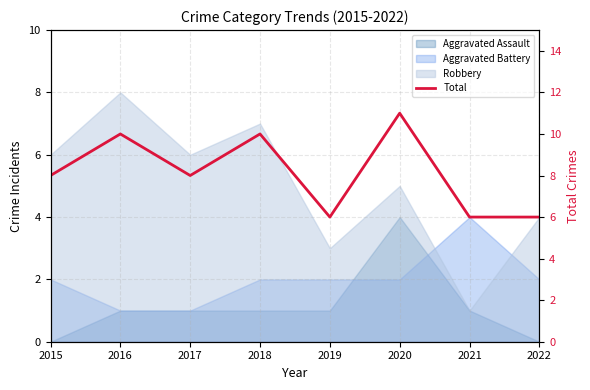

Rank the categories by value from highest to lowest.

2020, 2016, 2018, 2015, 2017, 2019, 2021, 2022